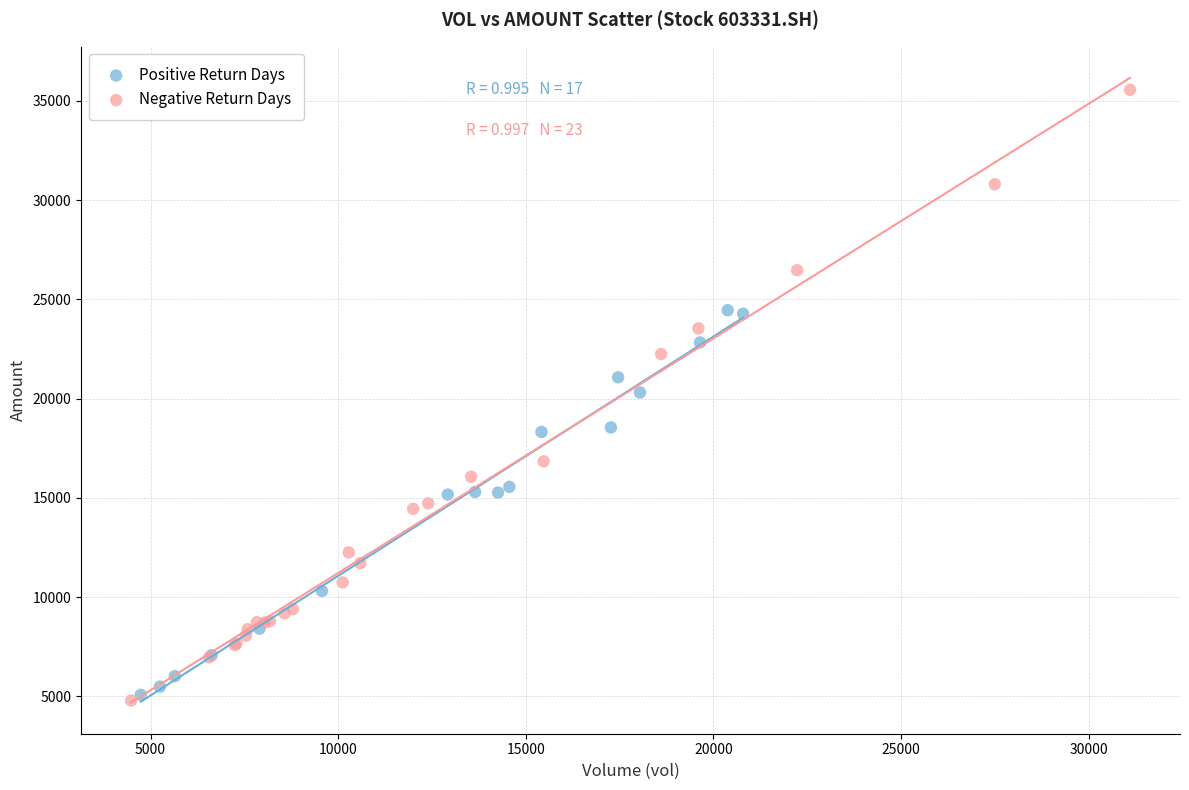

Which series contains the highest Y value?

Negative Return Days